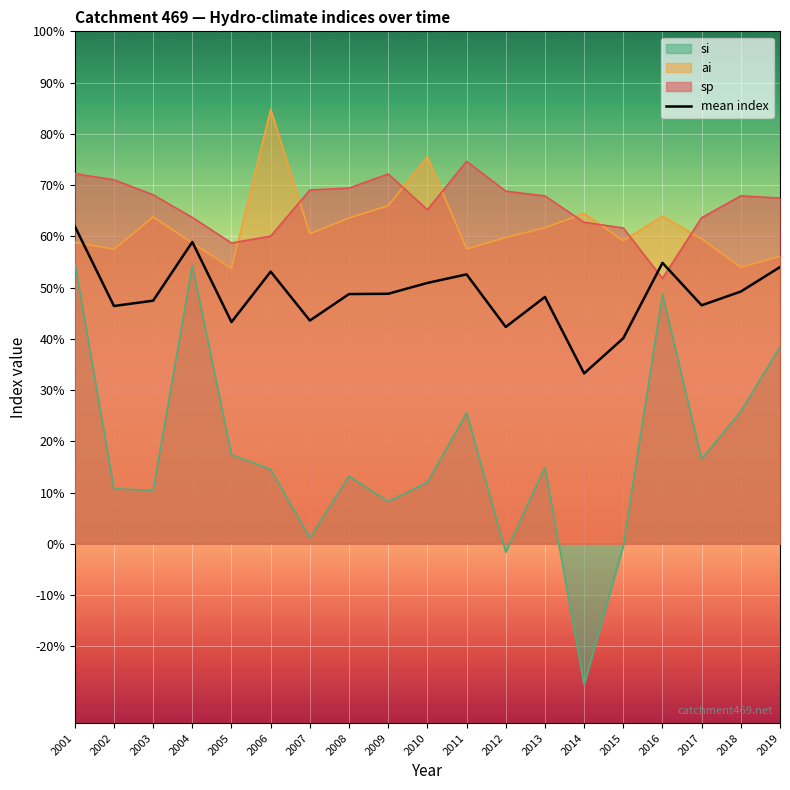

Between 2009 and 2007, which is larger?

2009